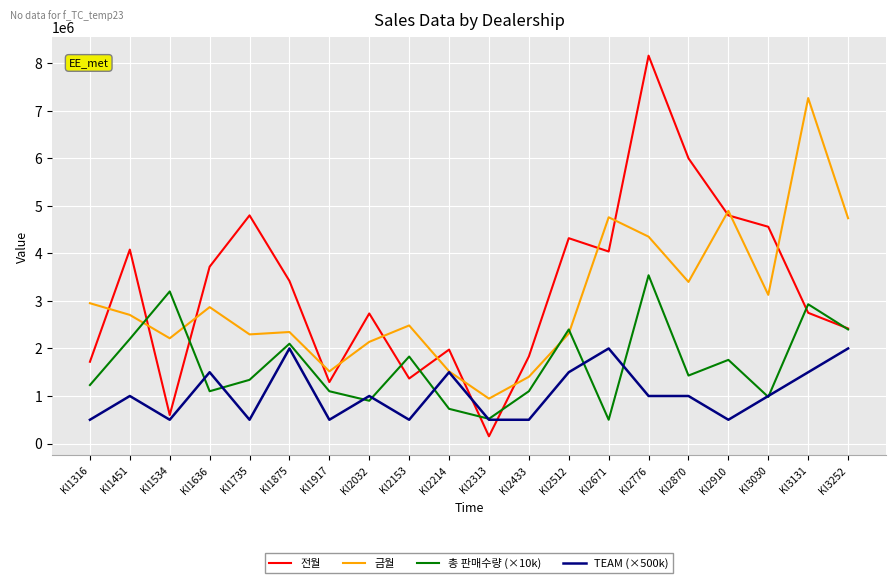

The value of 총 판매수량 (×10k) at KI2153 is 462313. True or false?

False